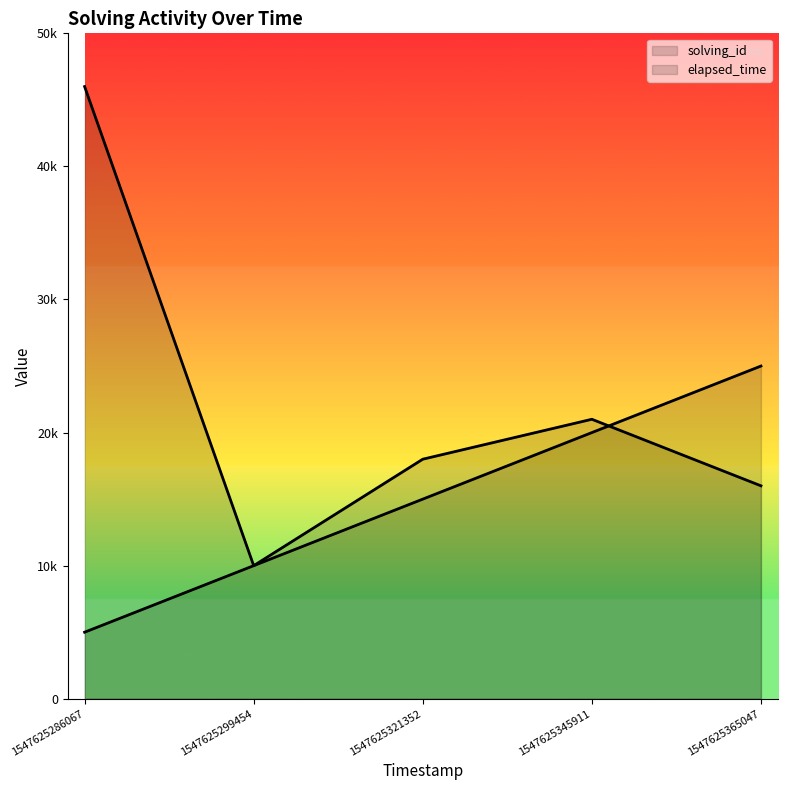

List the series in order of their overall mean, highest first.

elapsed_time, solving_id